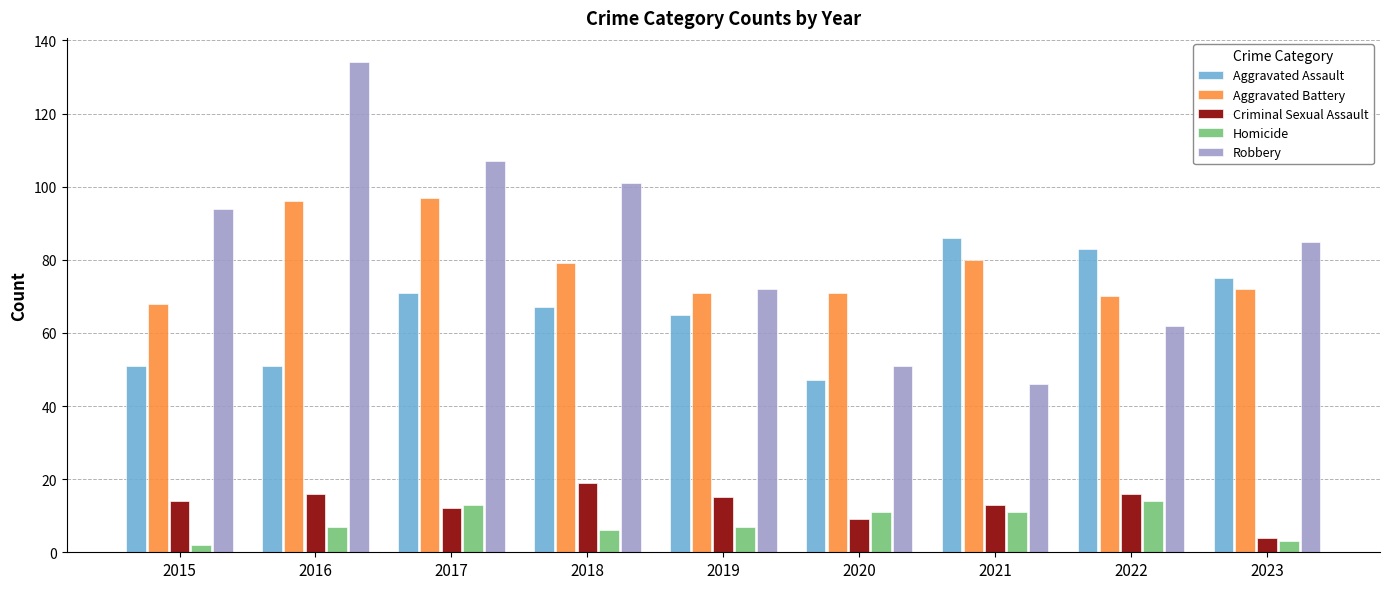

Between 2019 and 2022, which series saw the biggest shift?

Aggravated Assault